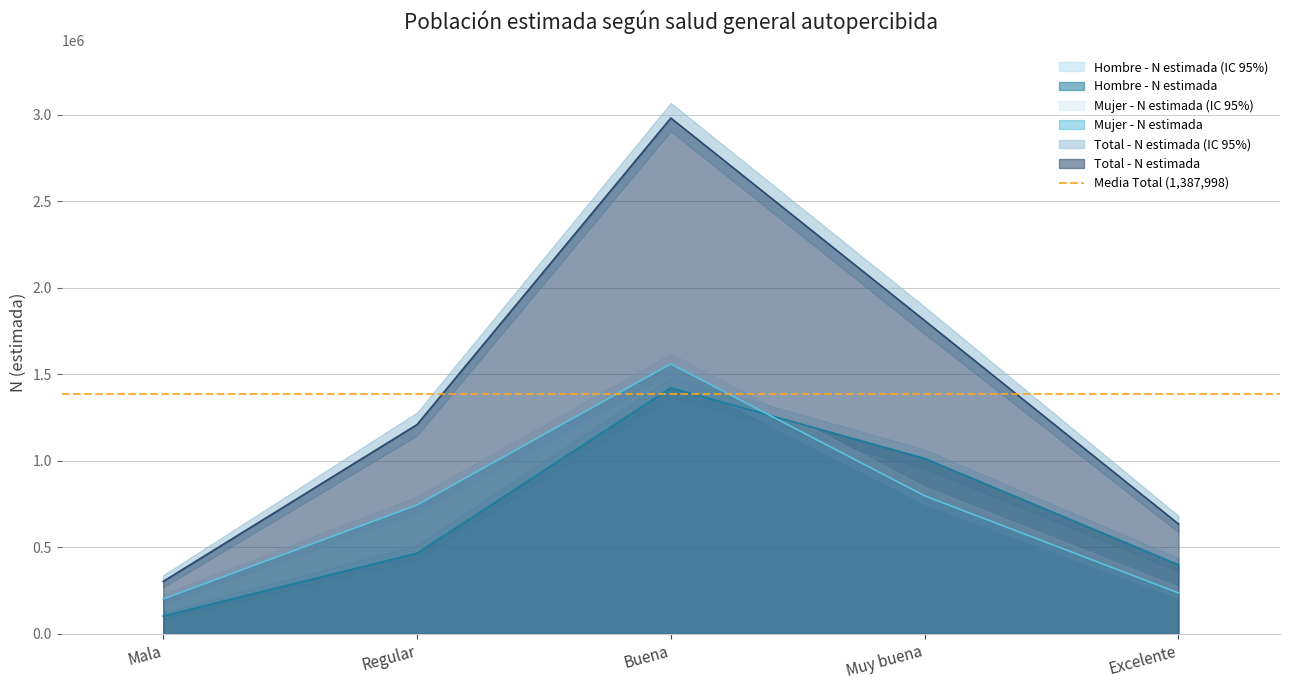

What position from the right is Regular?

4